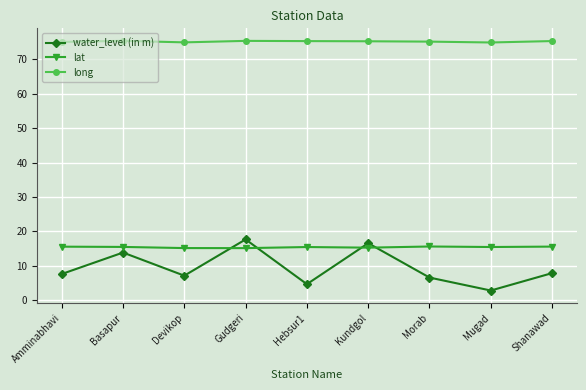

Which series changed the most between Basapur and Mugad?

water_level (in m)